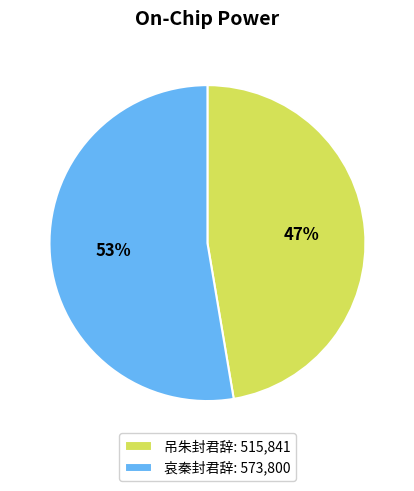

Which slice is the largest?

哀秦封君辞